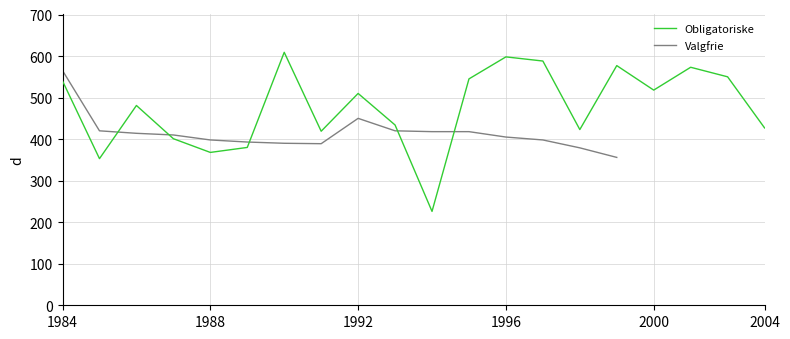

What is the highest value of the Obligatoriske series?

609